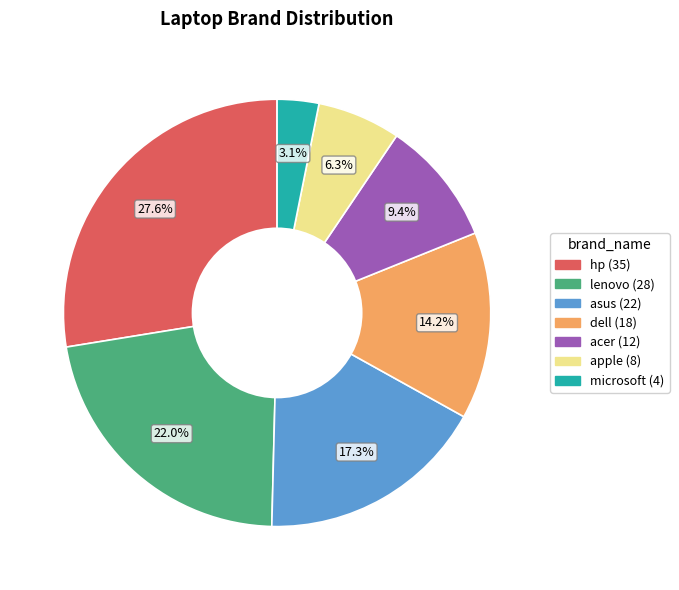

Does asus represent more than half of the total?

No